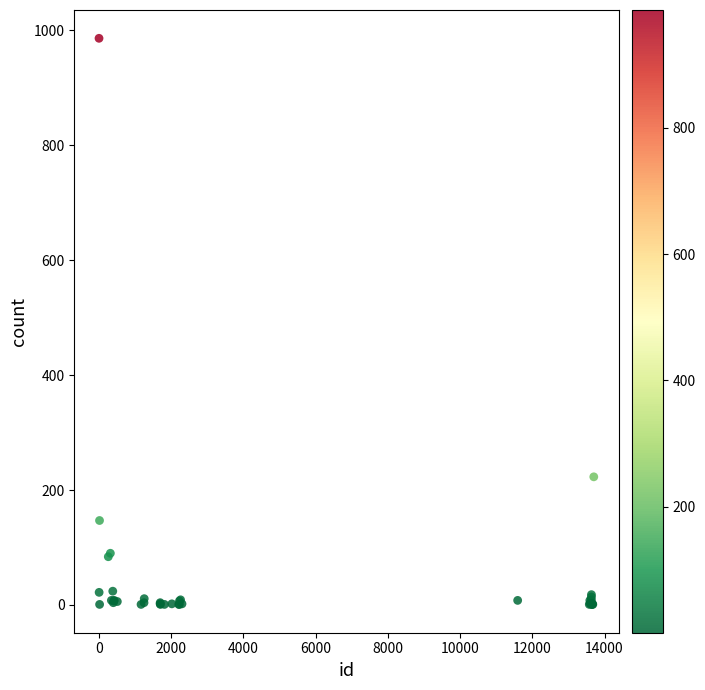

What Y value in the scatter plot is closest to 493?

223